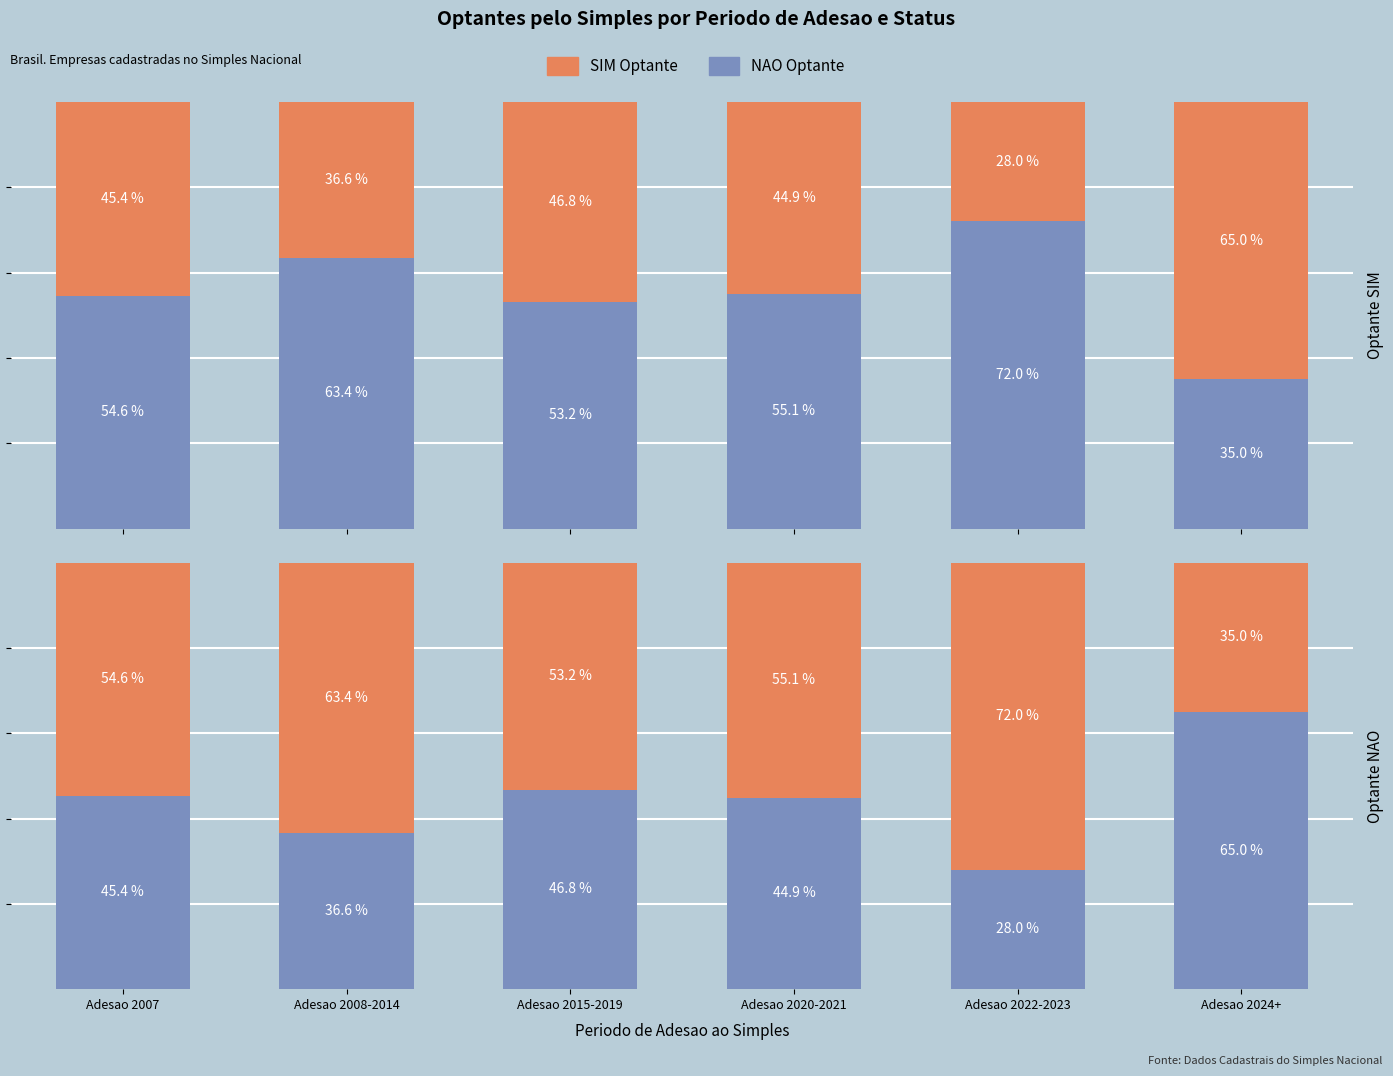

How many values in the NAO (Nao Optante) series are below 55?

3